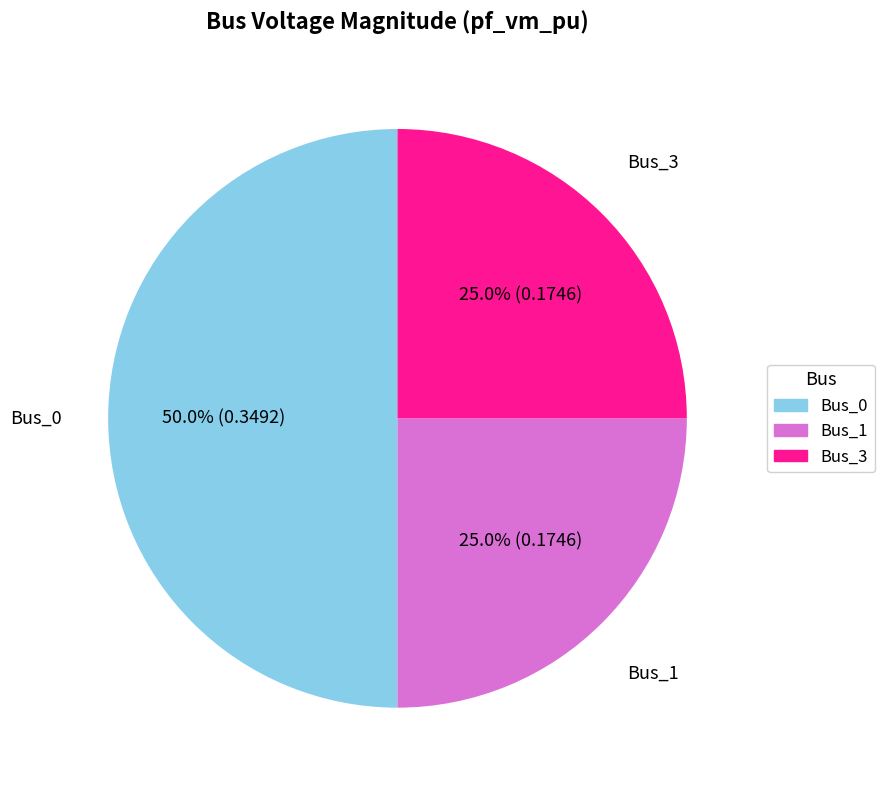

To the nearest percent, what is the average slice percentage?

33%